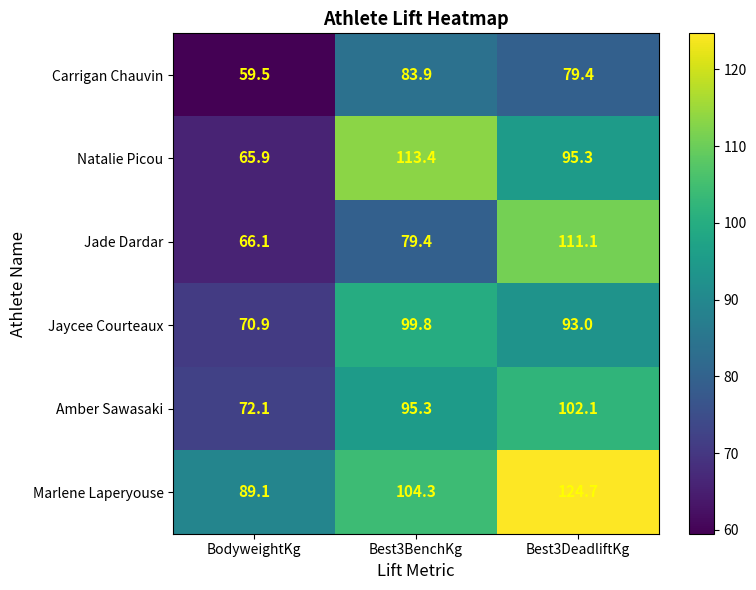

At how many categories does at least one series exceed 64?

3